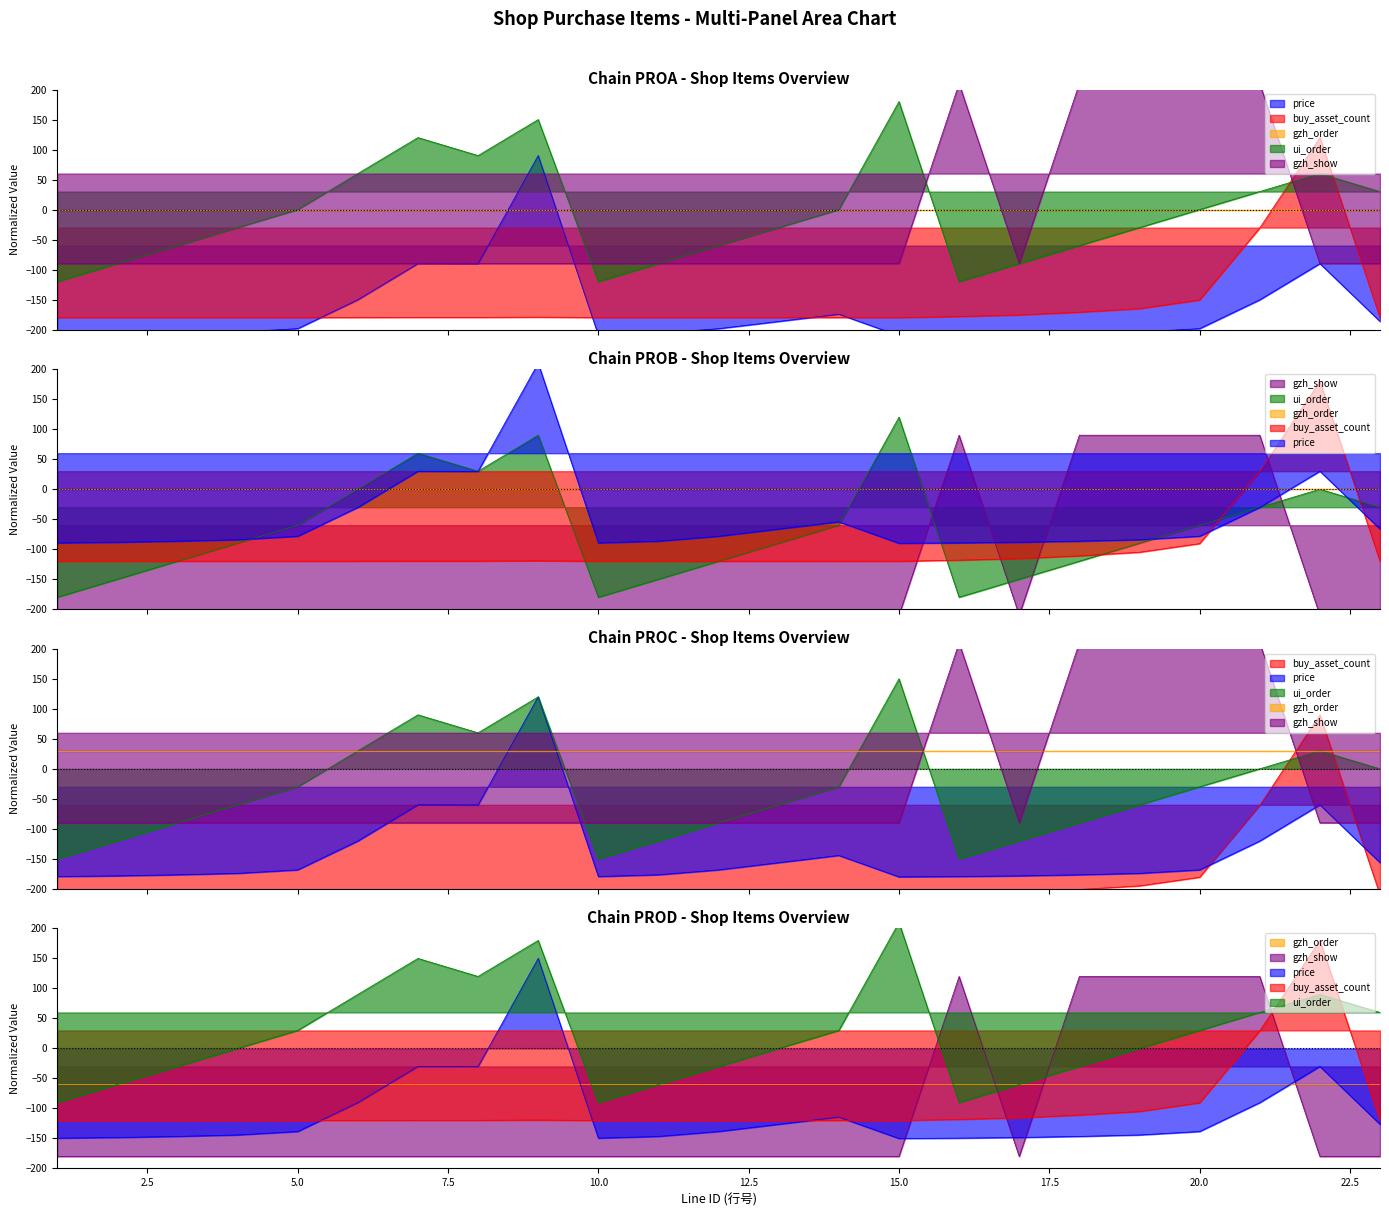

What is the sum of all ui_order values?

-180.0